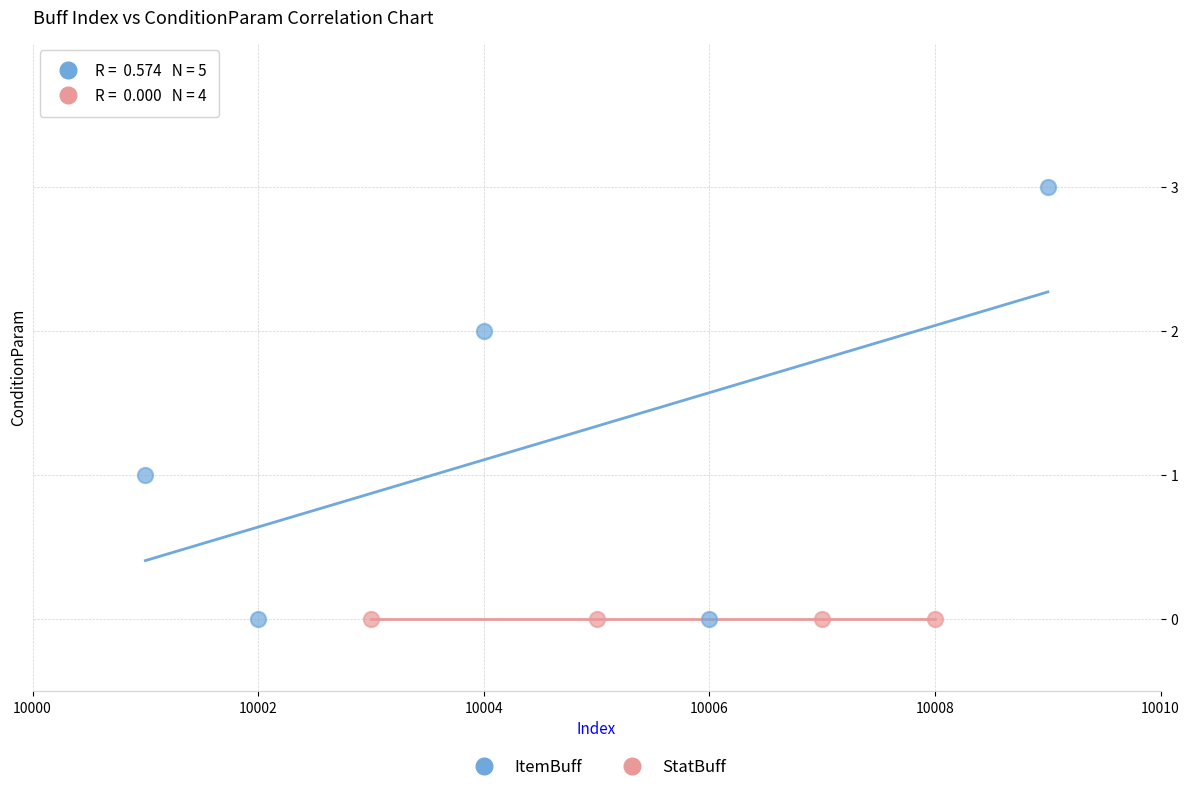

Which series contains the highest Y value?

ItemBuff